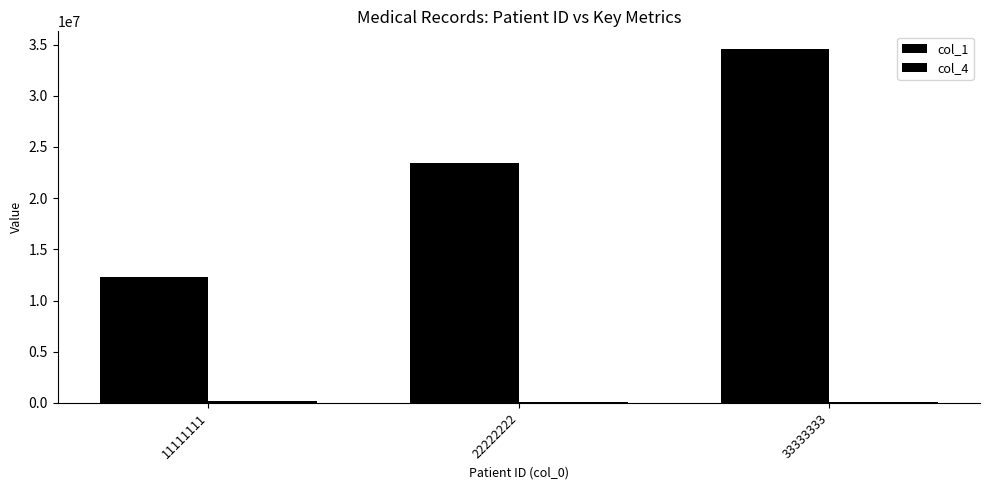

Does the chart contain stacked bars?

No